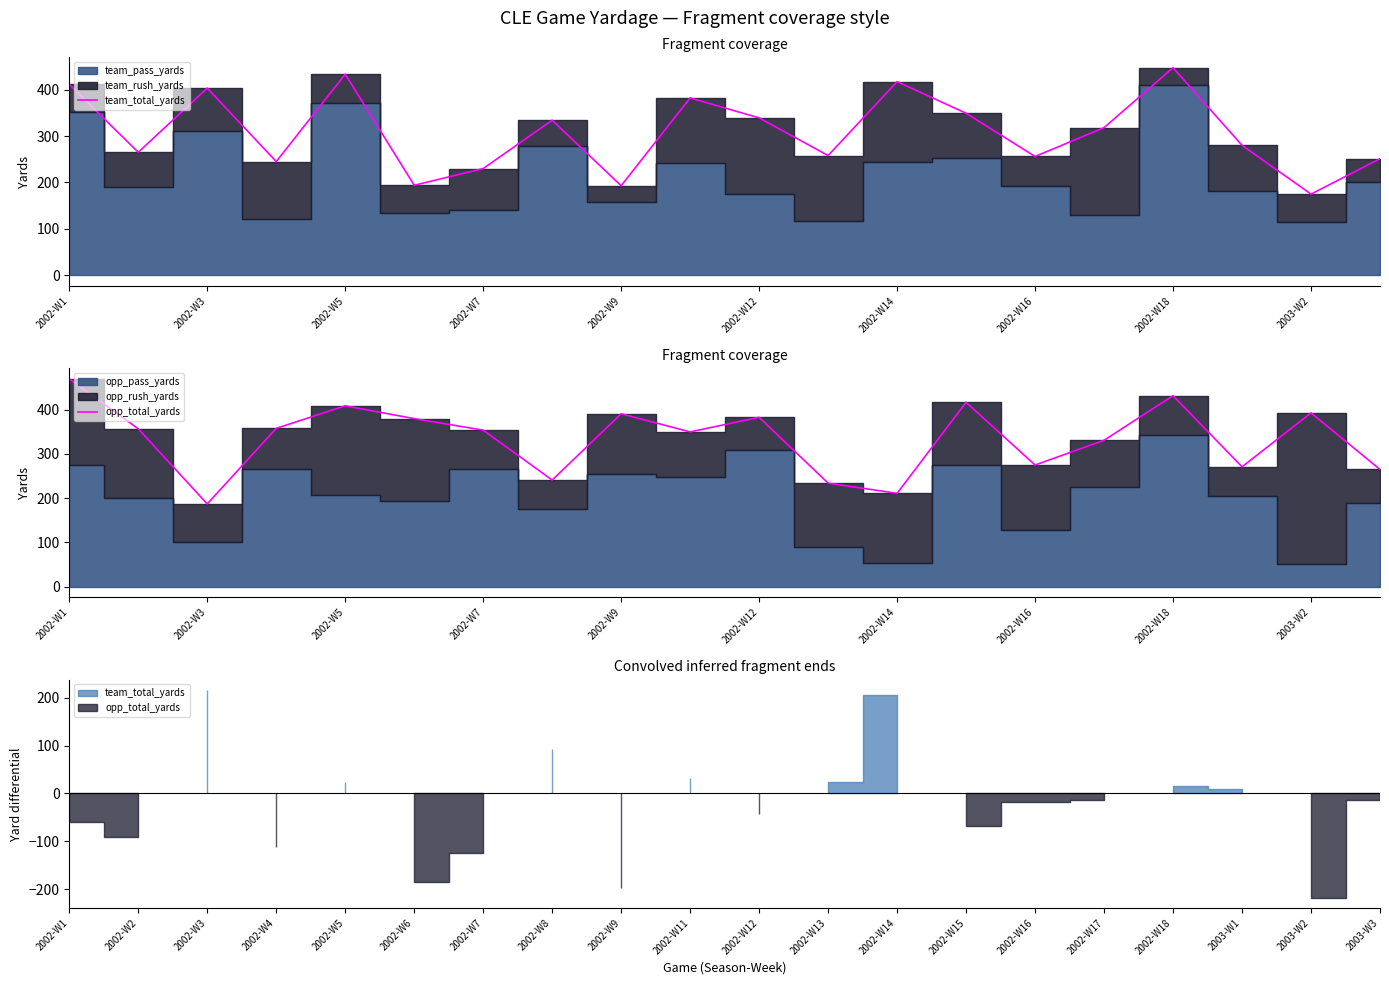

What is the sum of all team_total_yards values?

6180